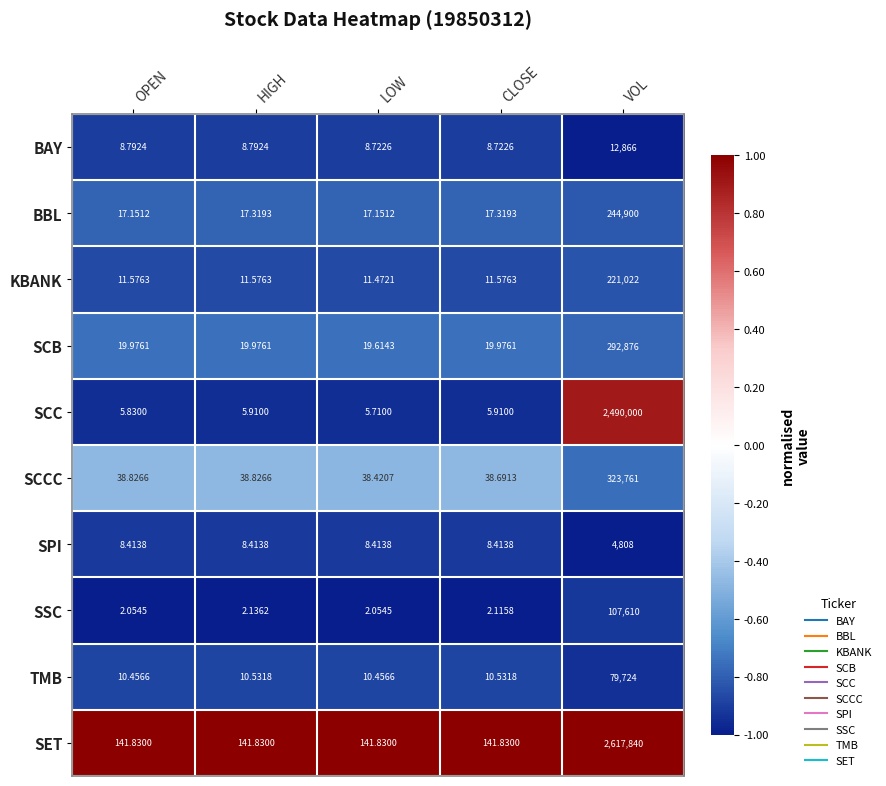

Which series has the largest total across all categories?

SET